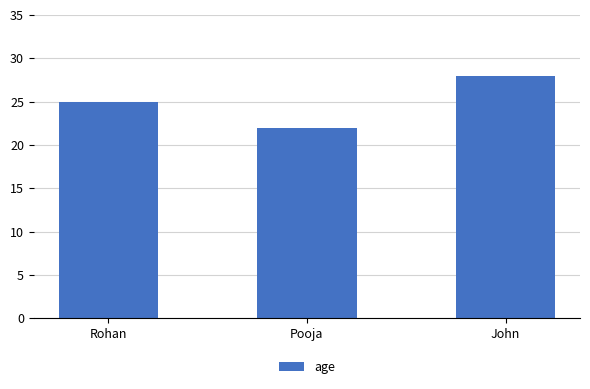

Count the number of categories in the chart.

3